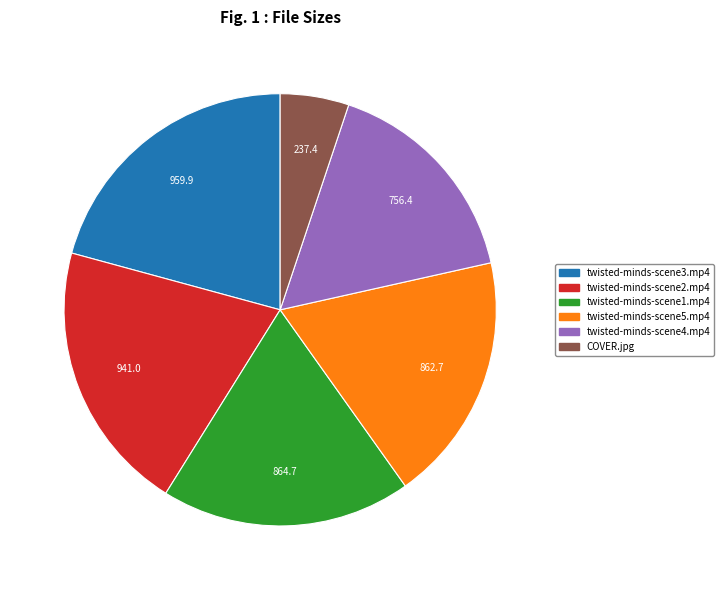

Approximately how many times larger is the value at twisted-minds-scene2.mp4 compared to twisted-minds-scene1.mp4?

1.1